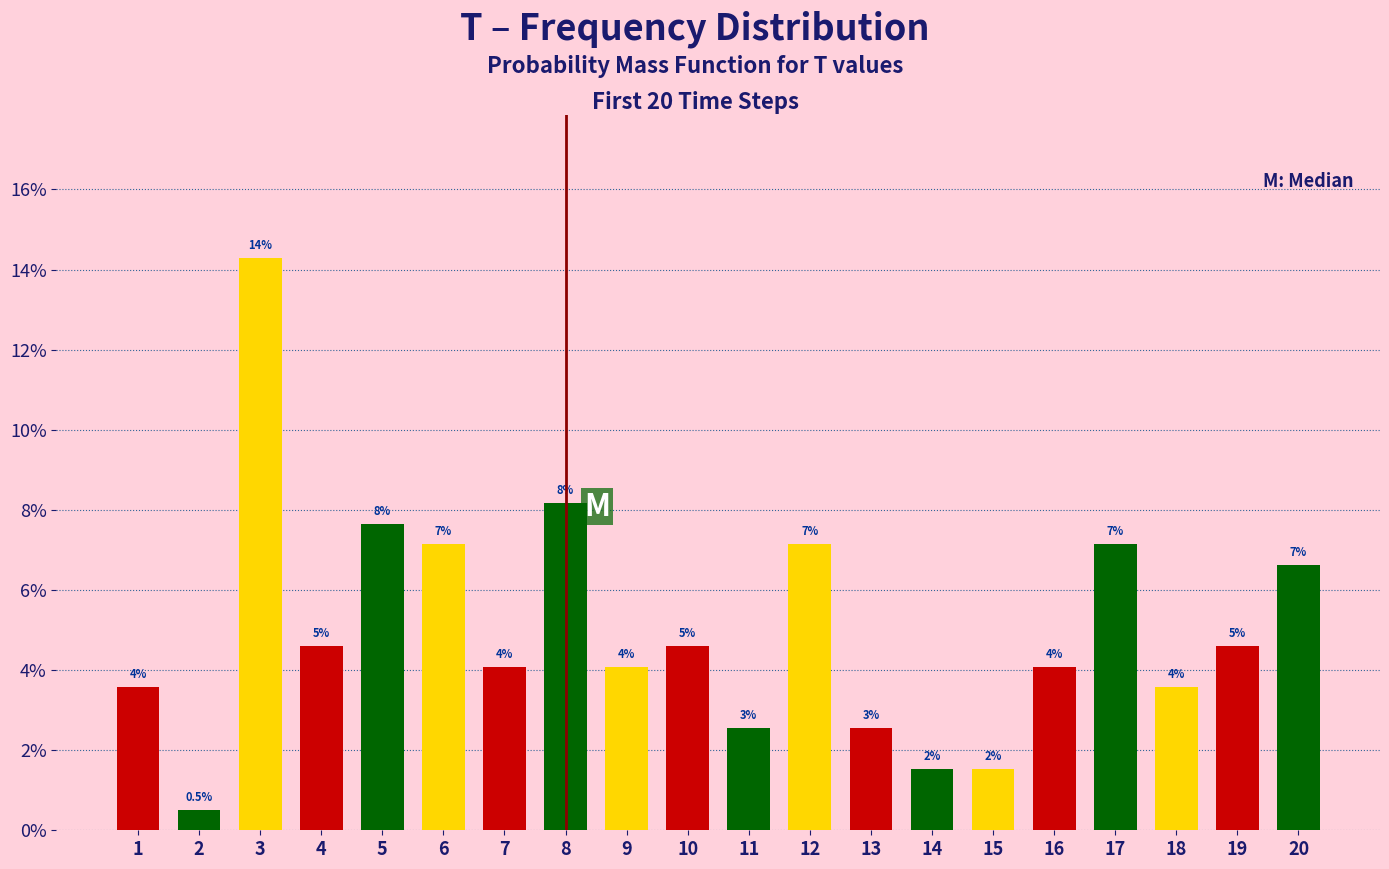

What is the value of the 3rd bar from the left?

14.3